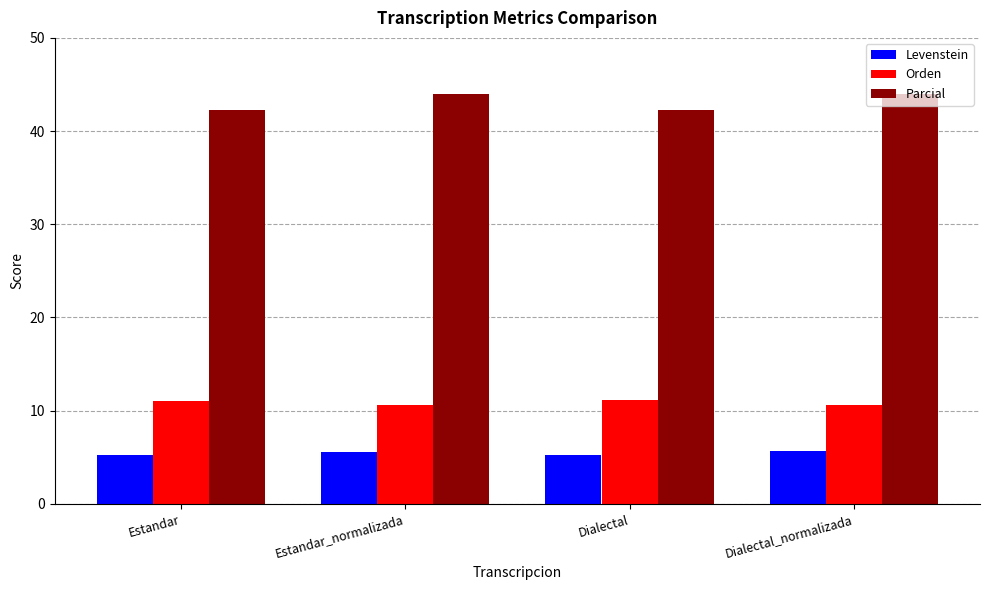

What is the difference between the Orden values at Estandar and Estandar_normalizada?

0.5